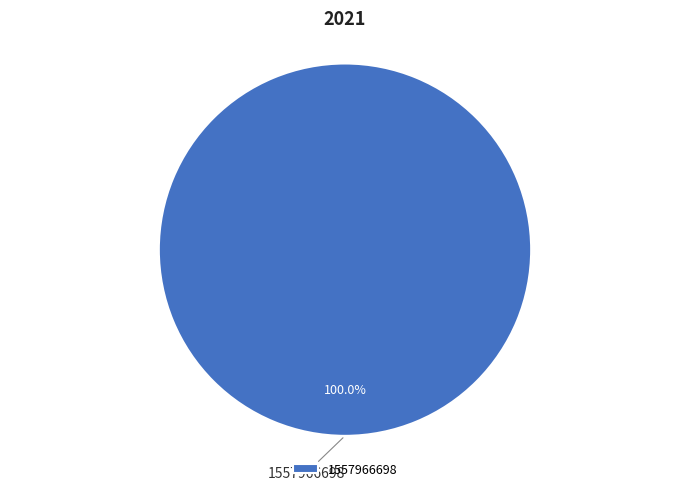

Rank the categories by value from highest to lowest.

1557966698